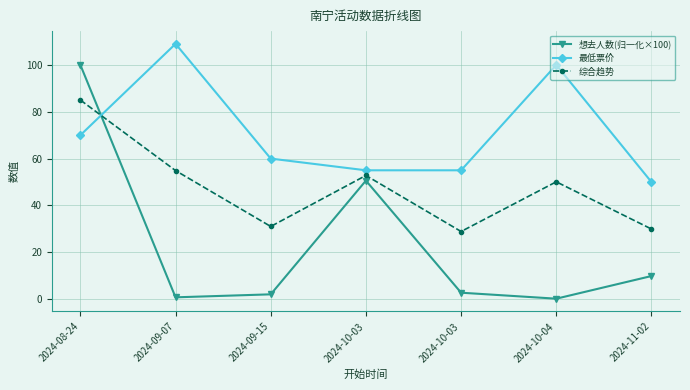

Which series has the largest range (max minus min)?

想去人数(归一化×100)